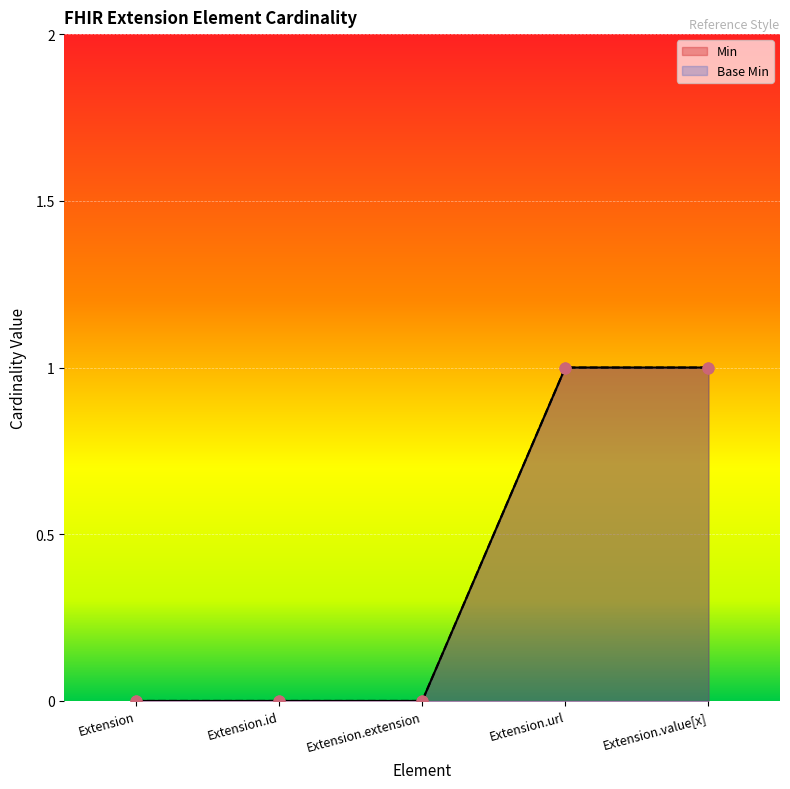

At how many categories does at least one series exceed 0?

2